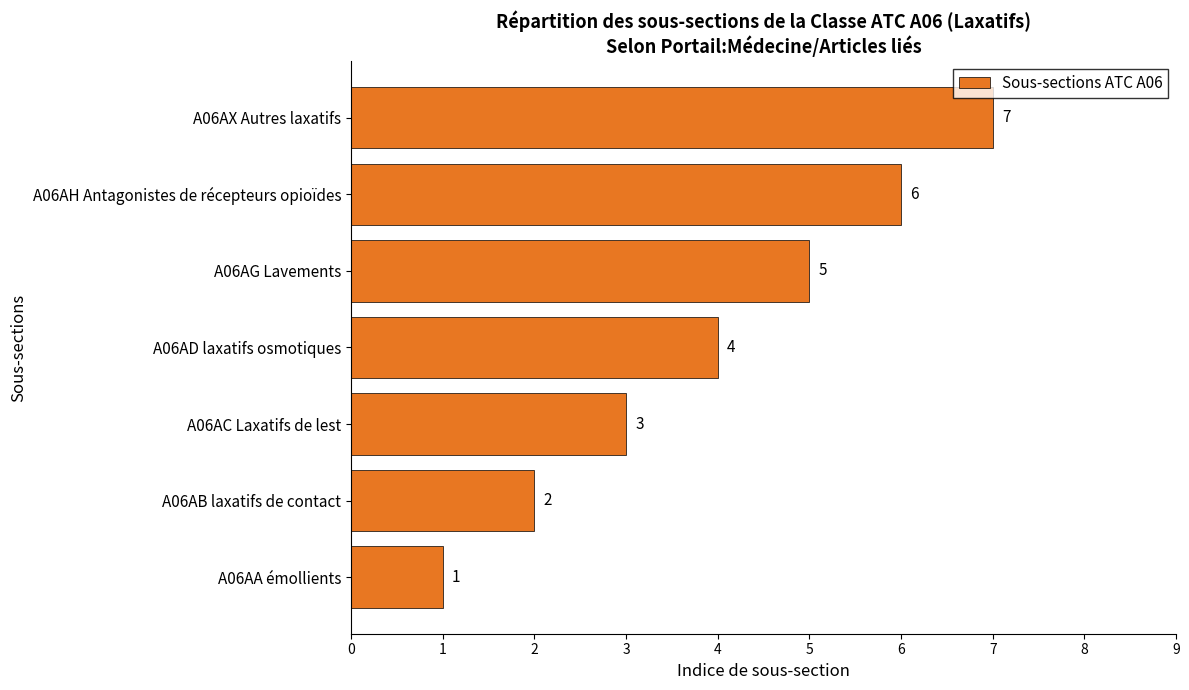

What is the greatest value displayed?

7